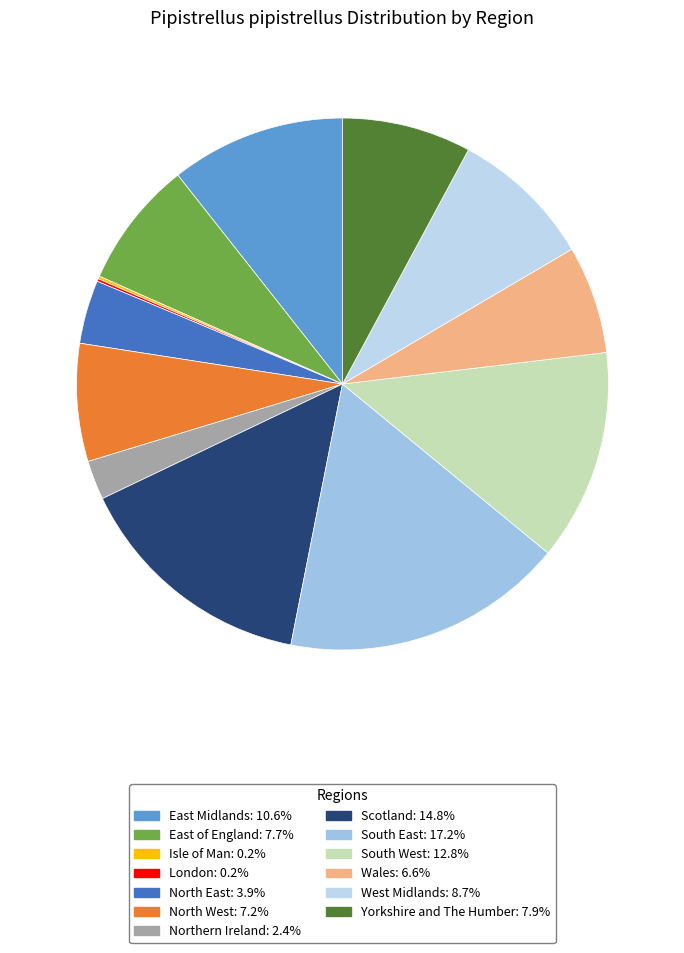

Count the number of slices in the pie.

13